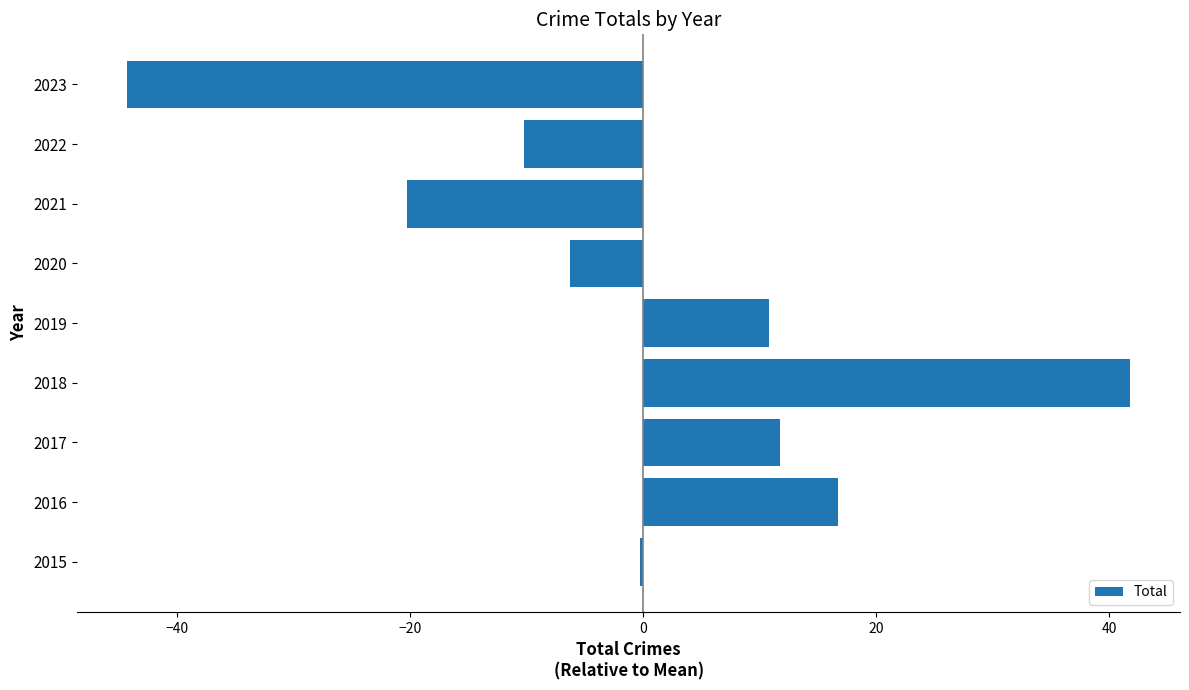

Between 2019 and 2021, which is larger?

2019